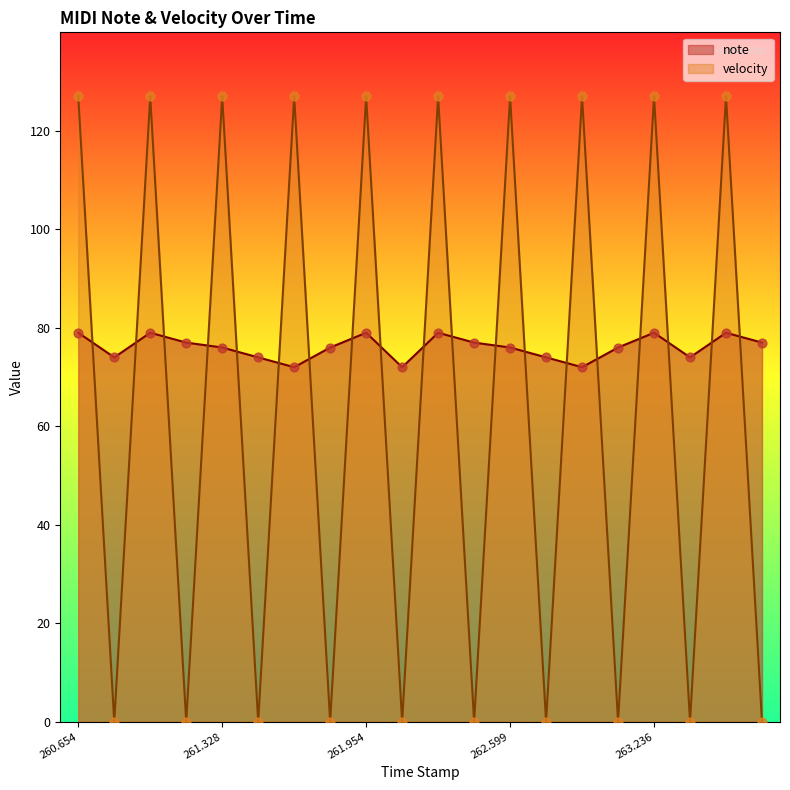

Which series contains the highest Y value?

velocity